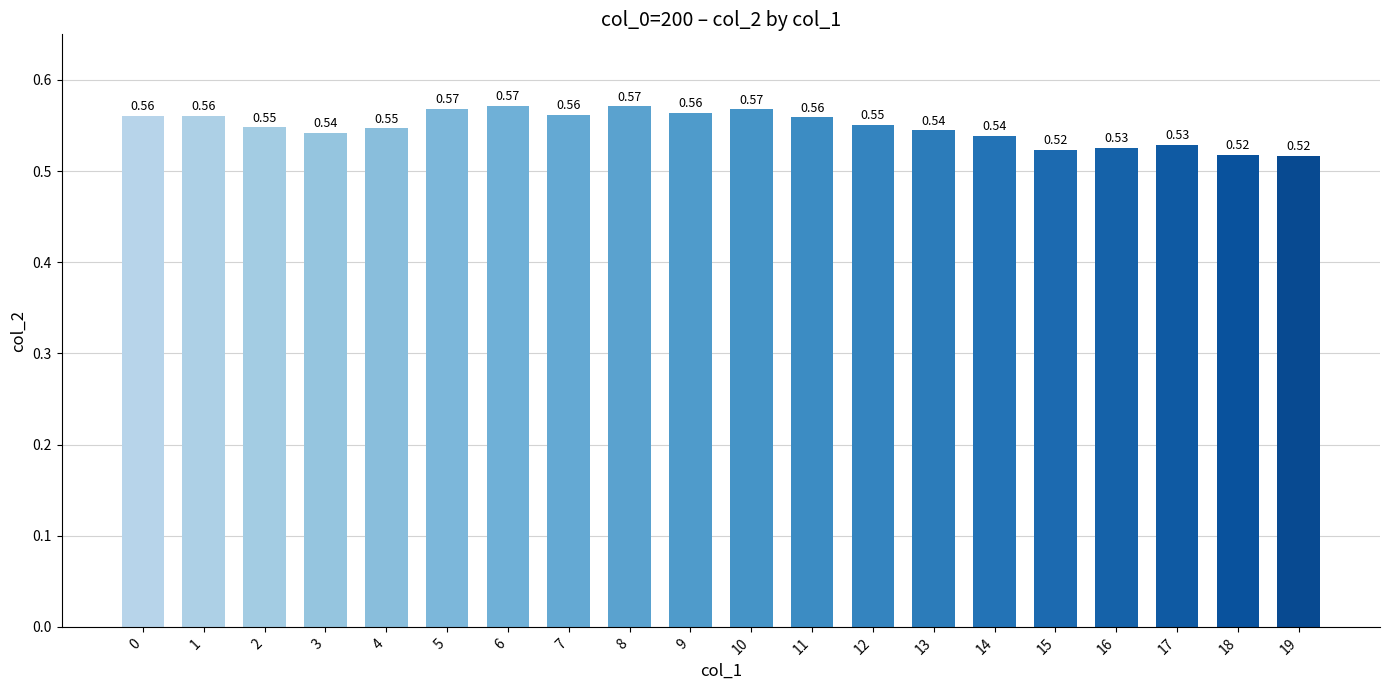

Count the values in the range 0 to 1.

20